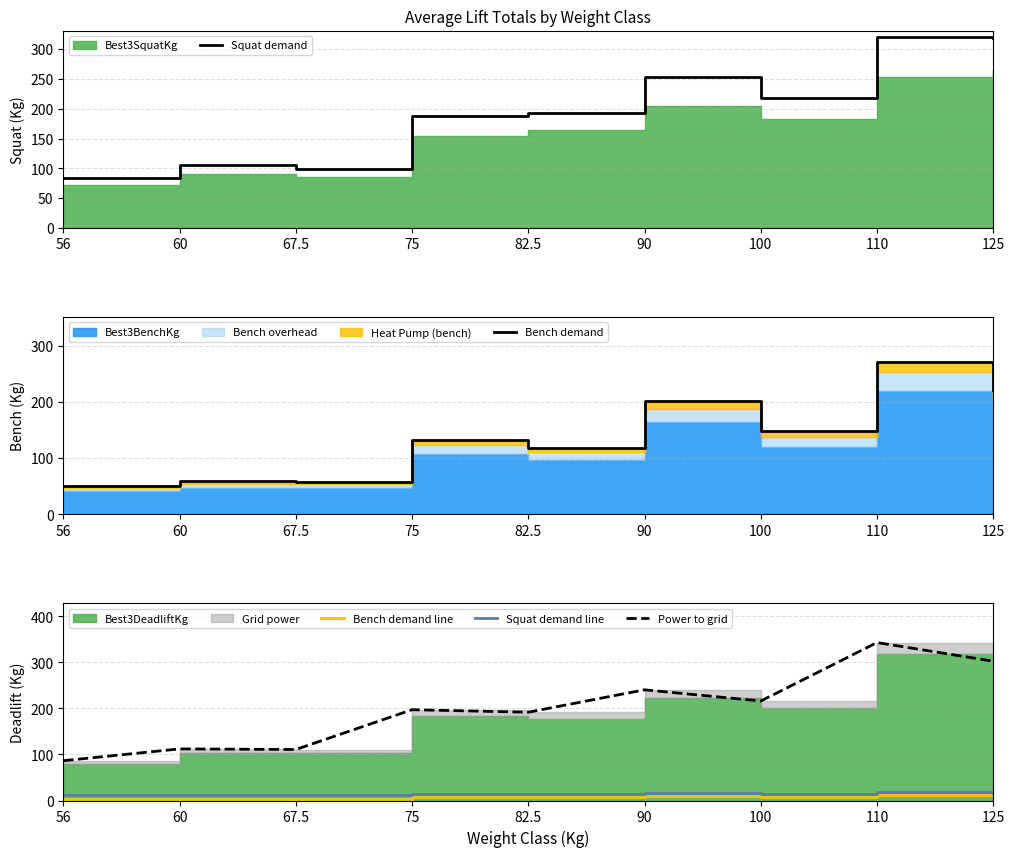

How many lines are shown in the chart?

5